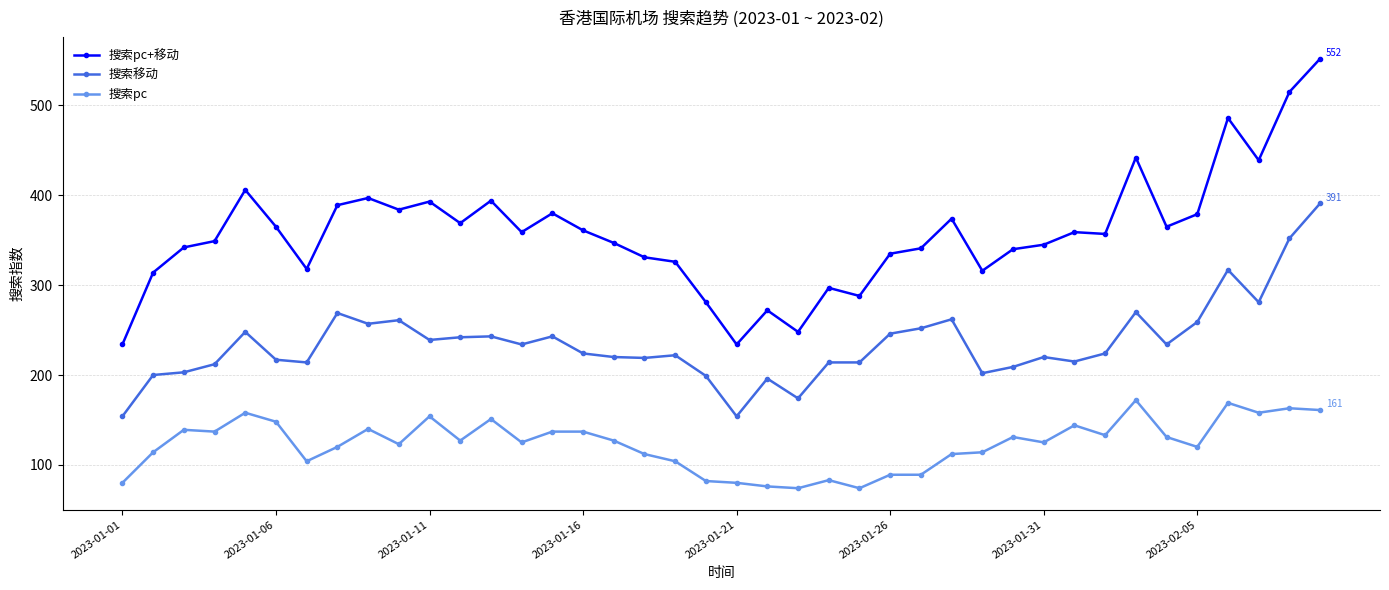

Rank the series by their maximum value, from highest to lowest.

搜索pc+移动, 搜索移动, 搜索pc